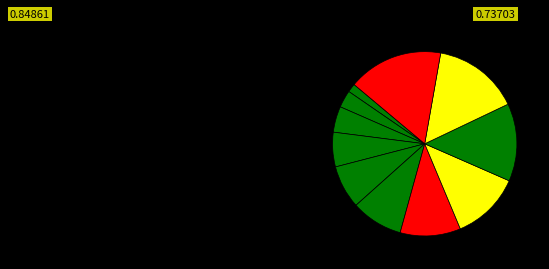

Does any single category account for the majority?

No